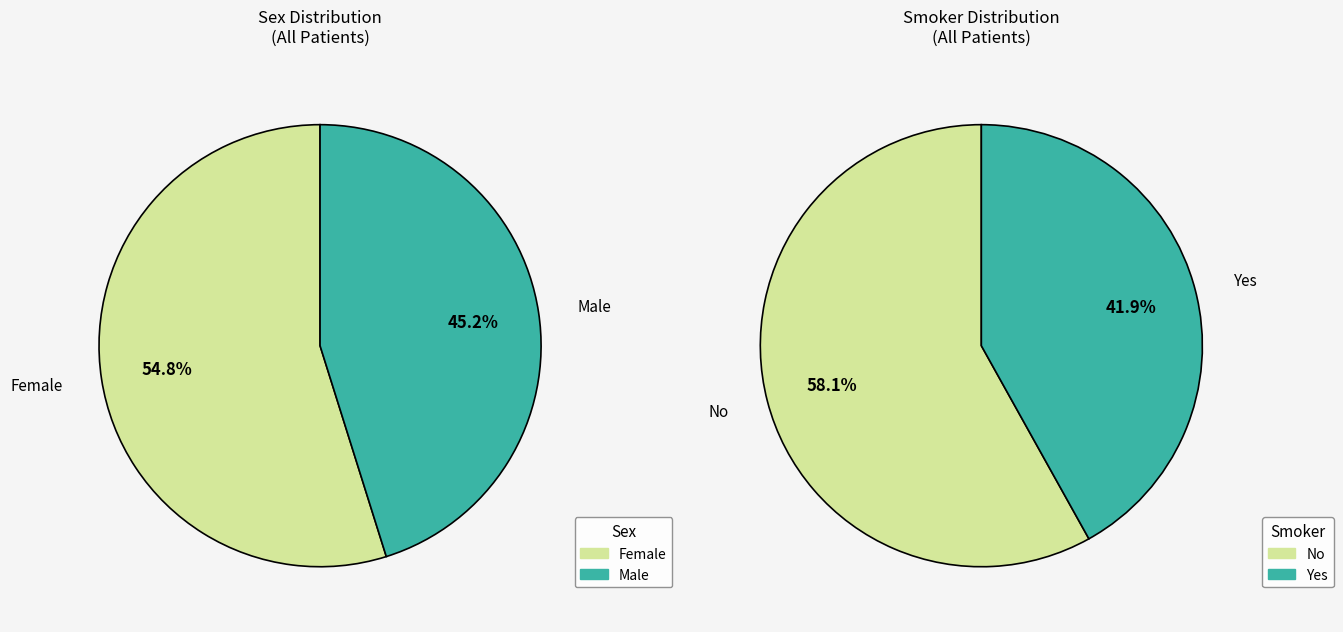

How many segments does this pie chart have?

2